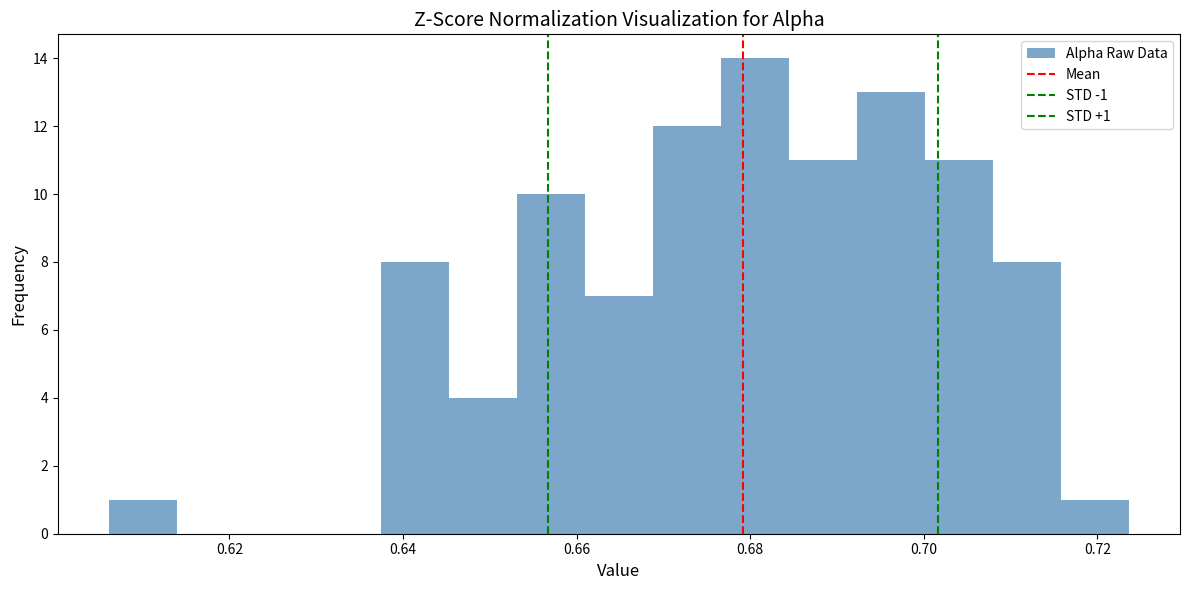

Read against the x-axis, roughly where is the centre of the tallest bar?

0.680